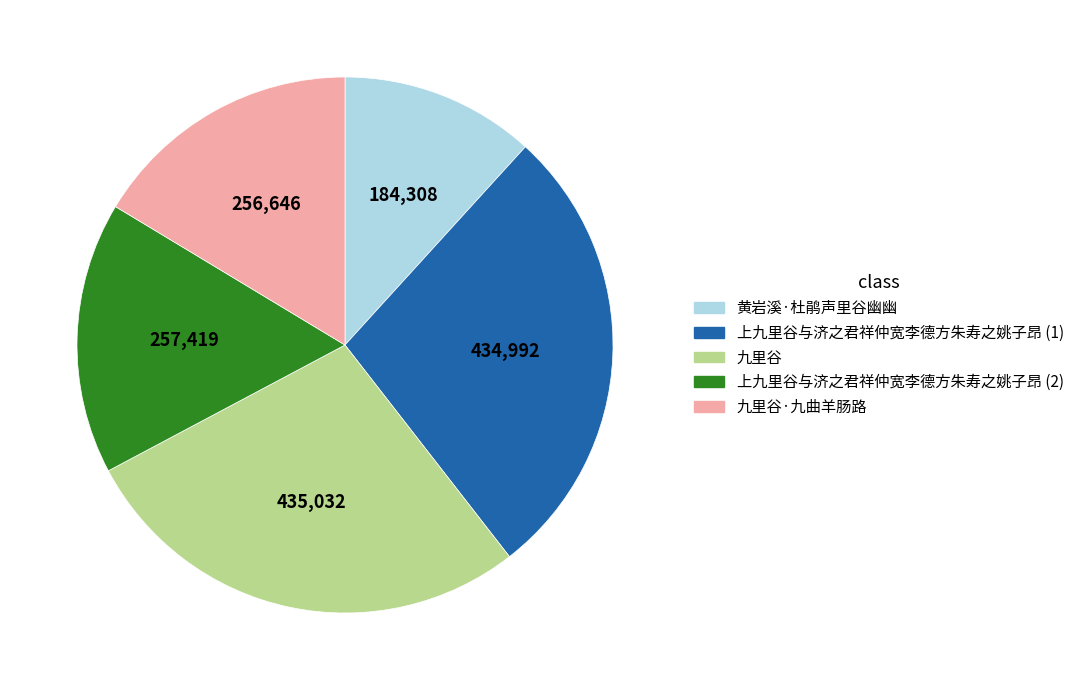

Does any single category account for the majority?

No